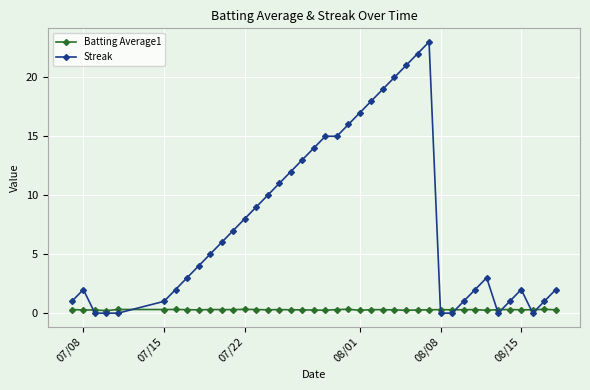

What is the value of the Streak point at the 23rd from the left?

17.0